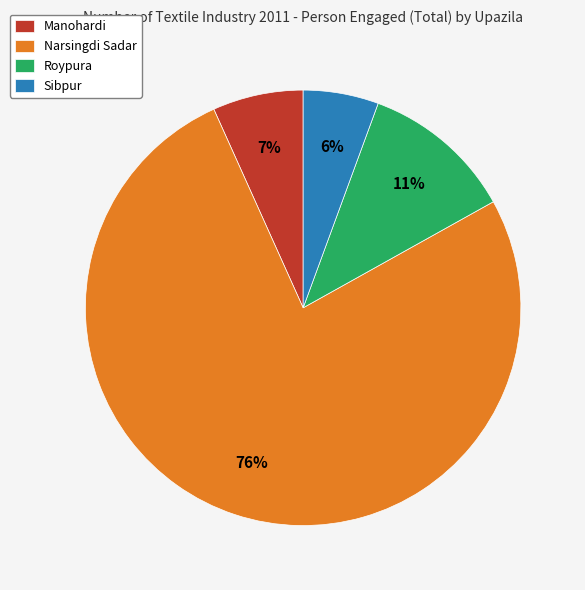

Rank the categories by value from lowest to highest.

Sibpur, Manohardi, Roypura, Narsingdi Sadar